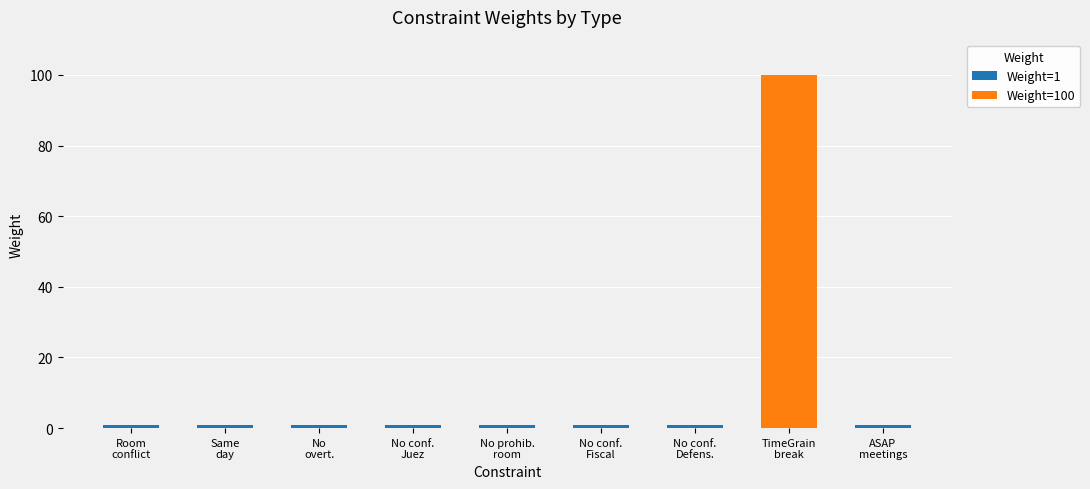

Are the bars horizontal?

No